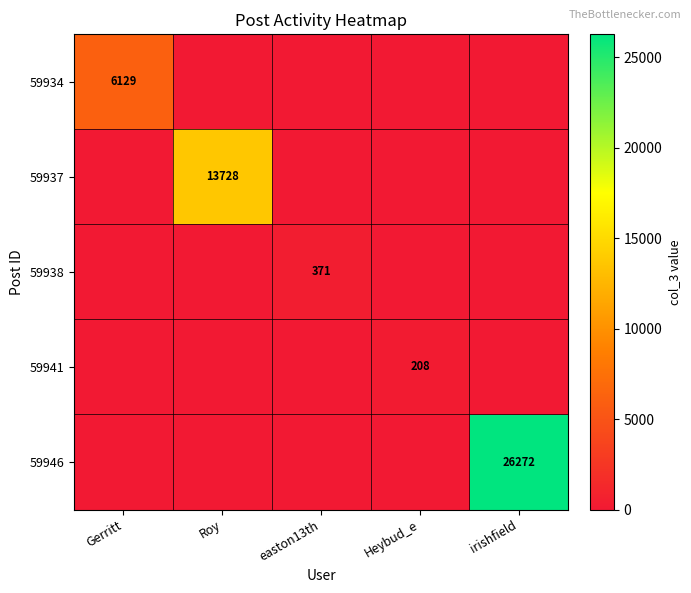

The value of 59946 at irishfield is 26272. True or false?

True